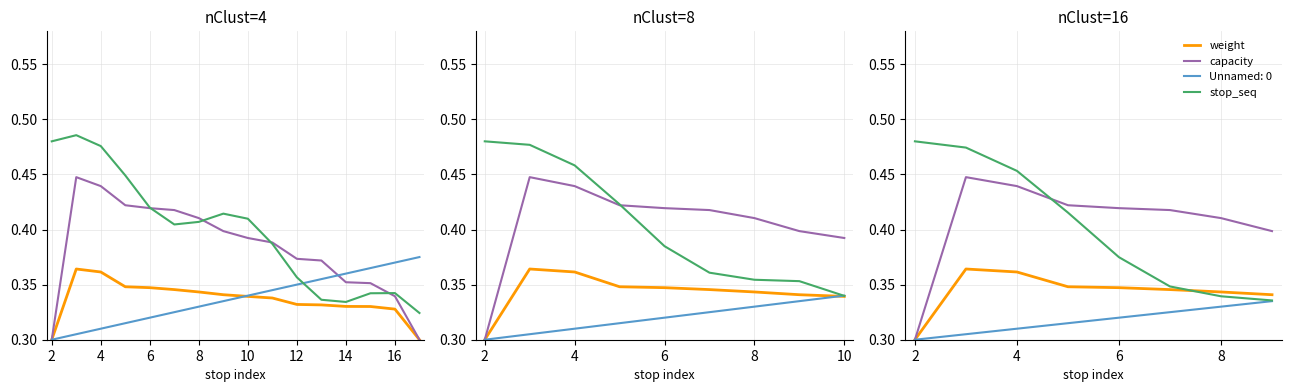

Is it true that weight equals 0.5 at 8?

False